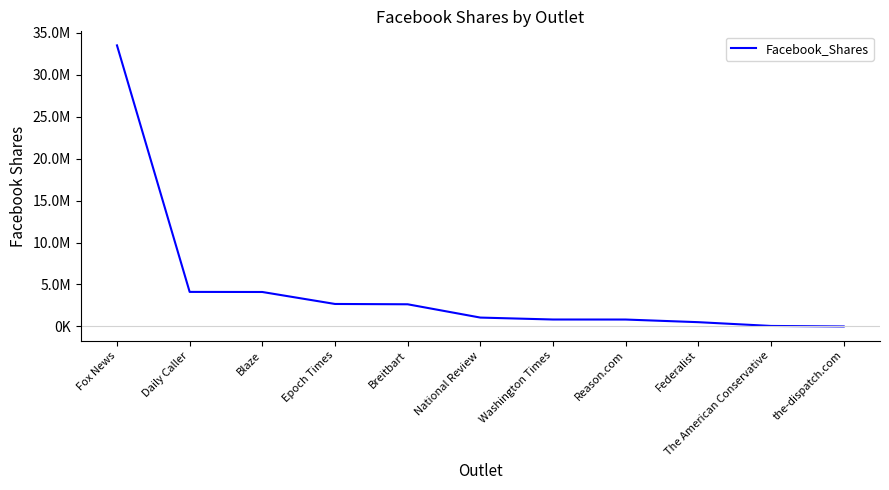

At which category does the chart reach its minimum across all series?

the-dispatch.com